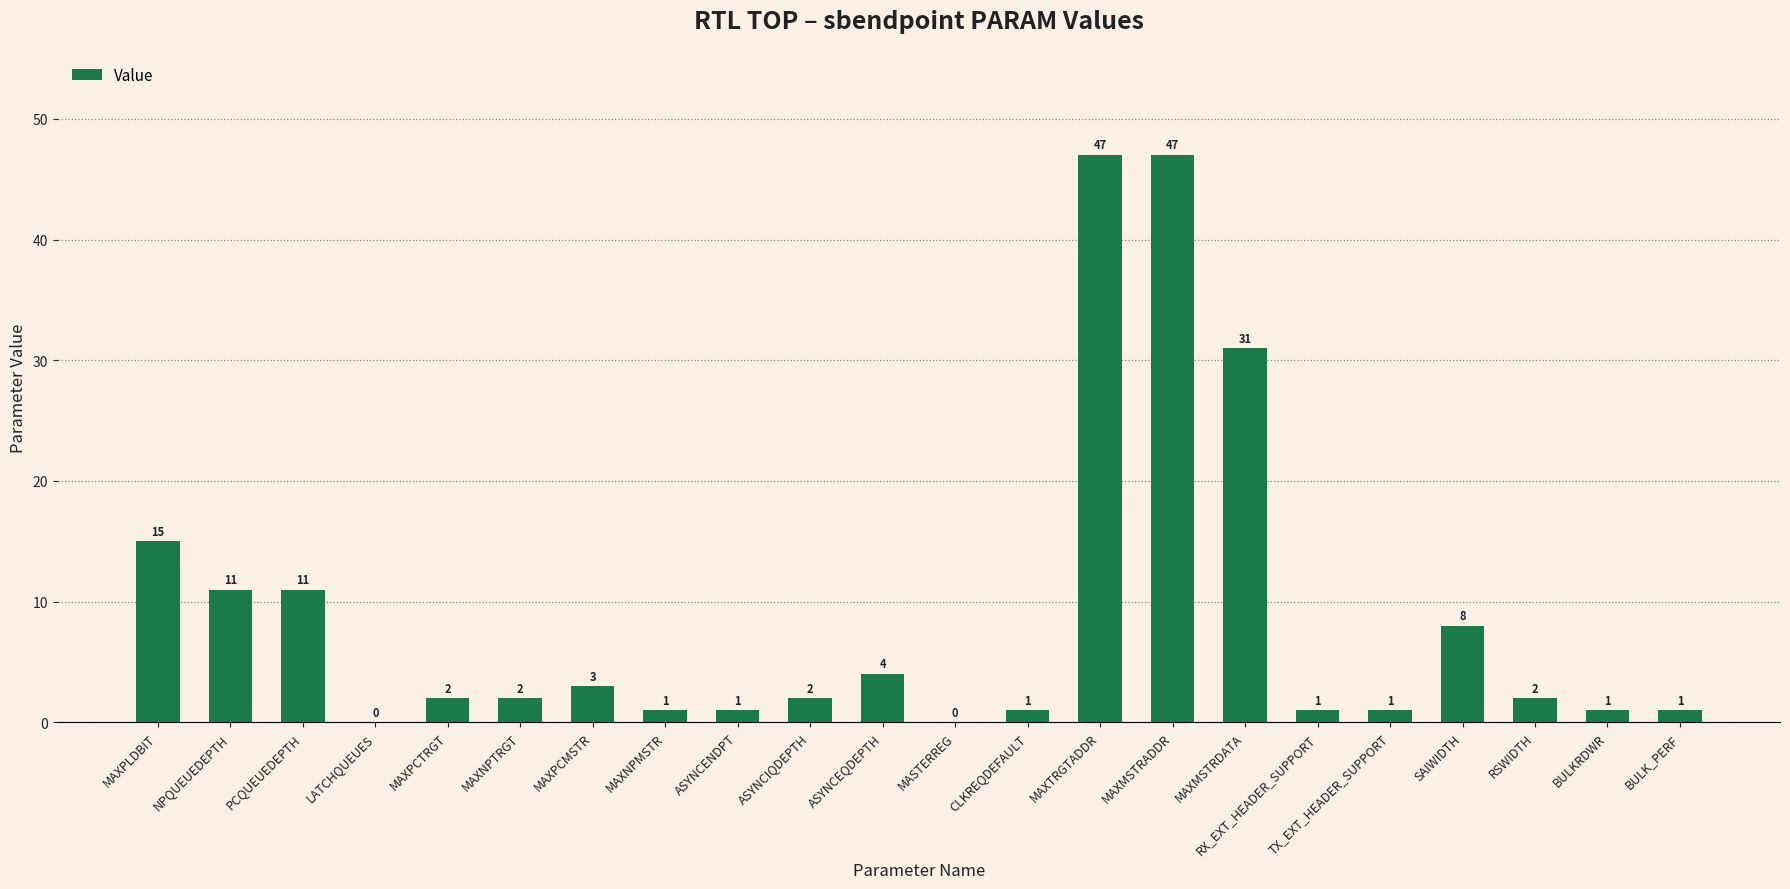

Between MAXMSTRDATA and CLKREQDEFAULT, which is larger?

MAXMSTRDATA